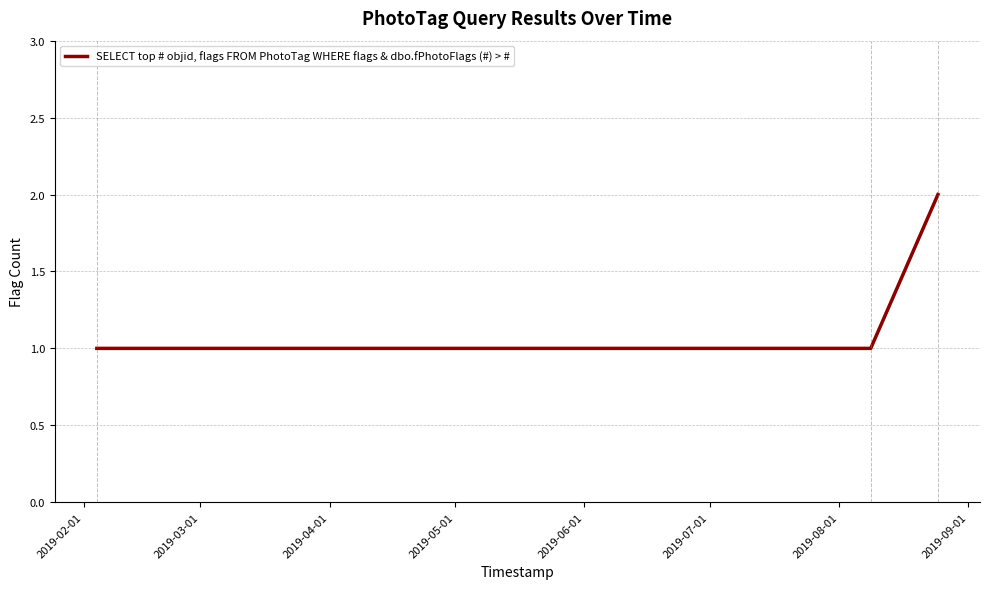

What is the sum of all values?

4